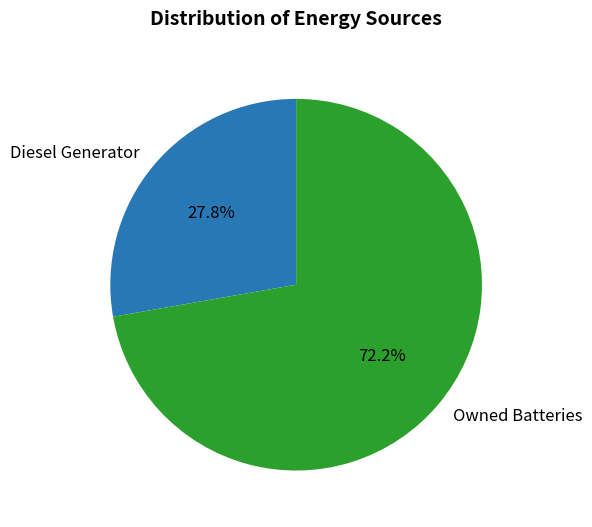

Which slice is the largest?

Owned Batteries